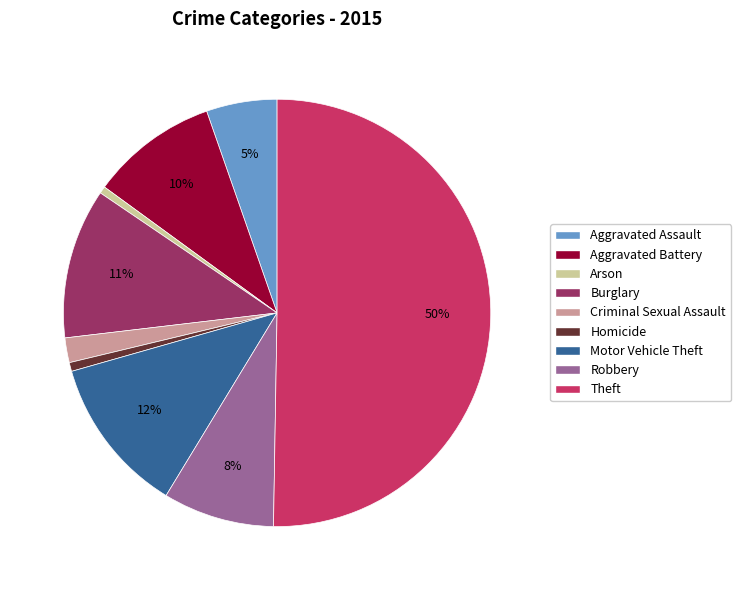

Does Aggravated Assault represent more than half of the total?

No